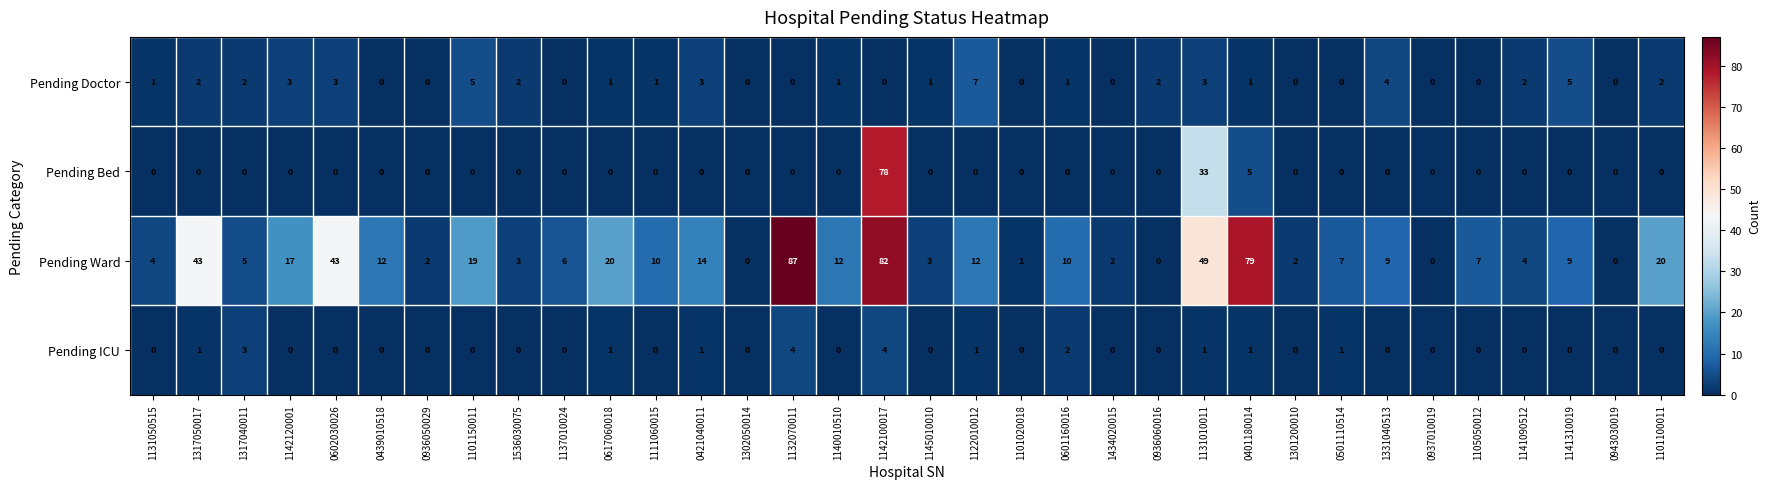

Count the number of data series in this chart.

4